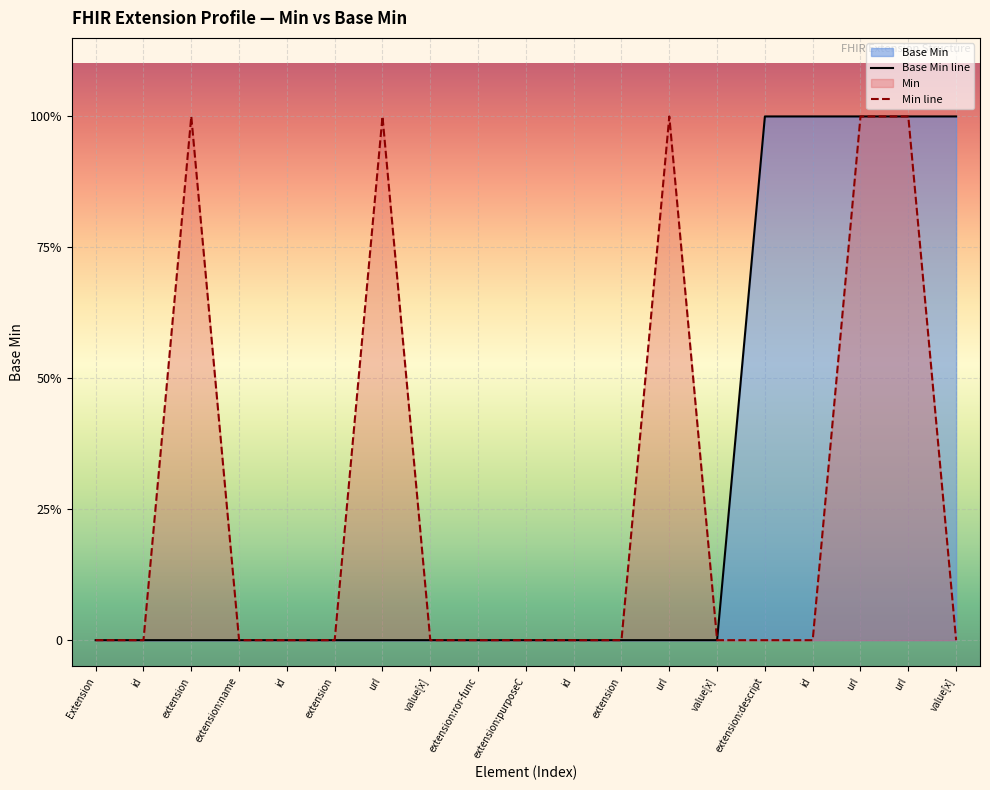

At which category does the chart reach its peak across all series?

extension:descript